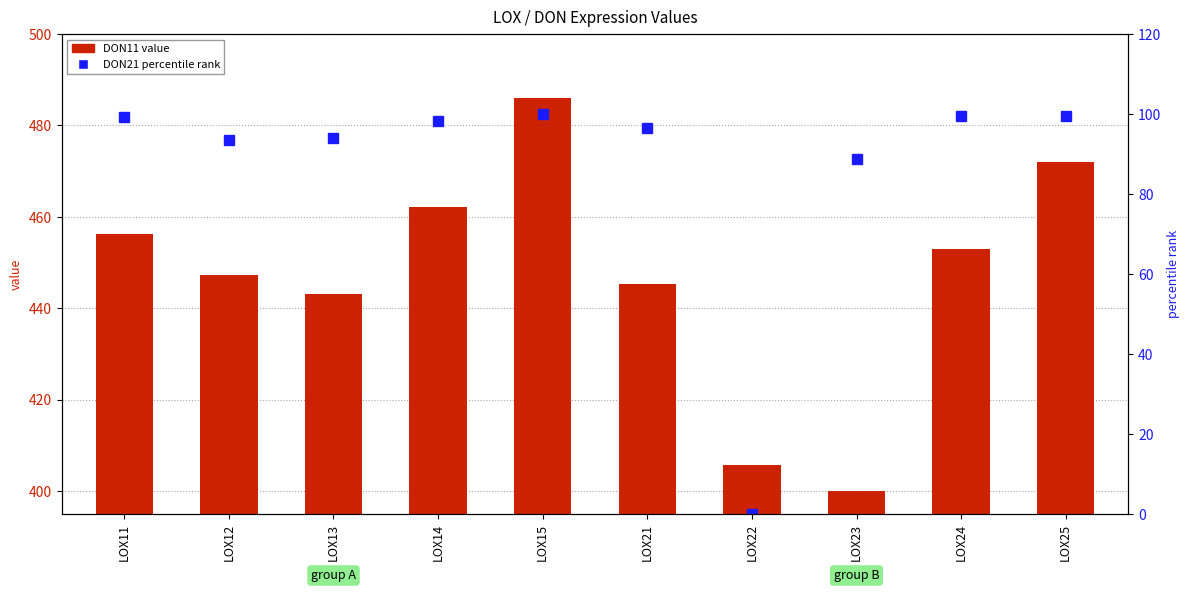

Are the bars grouped side by side (vs. stacked)?

No